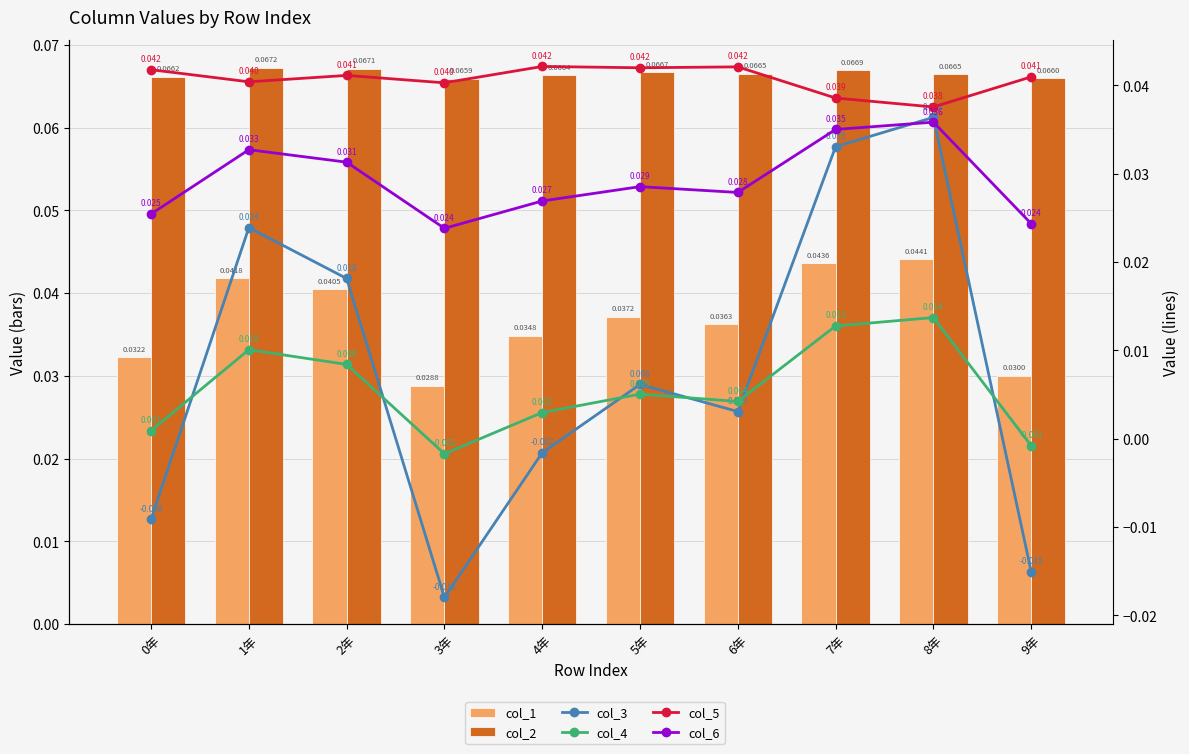

How many values in the col_4 series exceed 0?

8